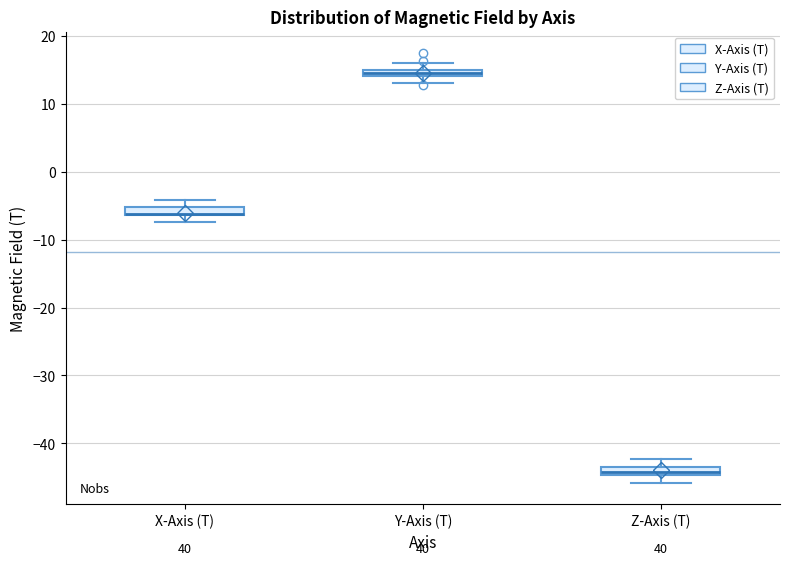

Where is the lower edge of the box for Y-Axis (T) on the y-axis? The values are not printed on the chart, so give them approximately, as read against the axis.

14